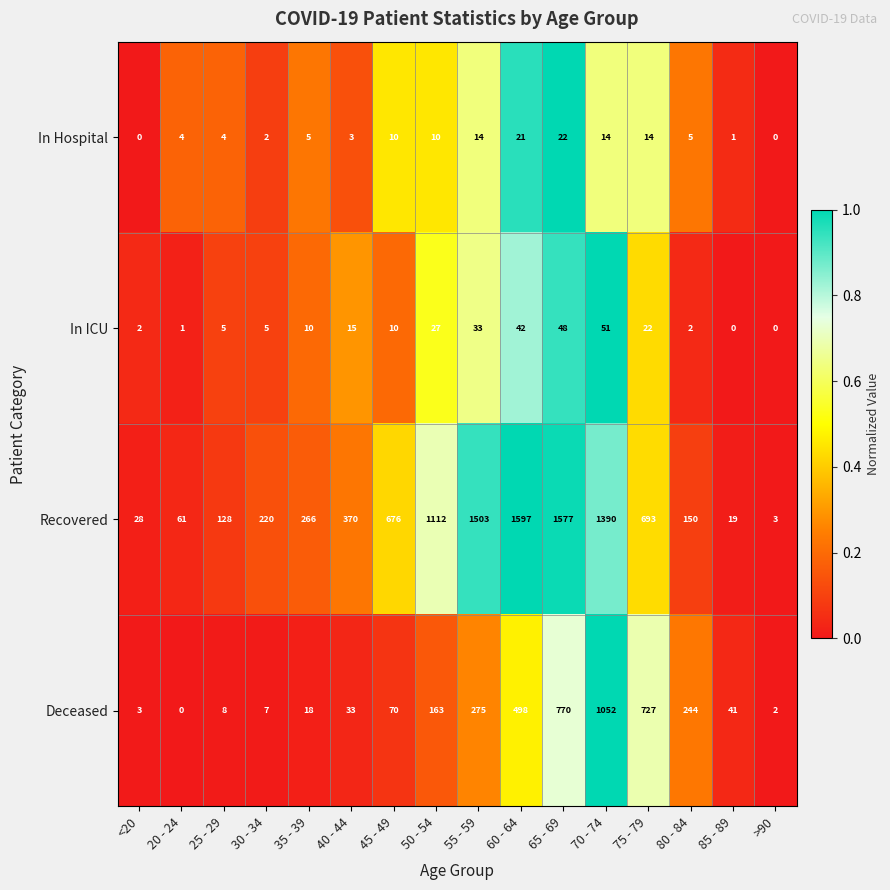

At which category is the sum across all series the highest?

70 - 74